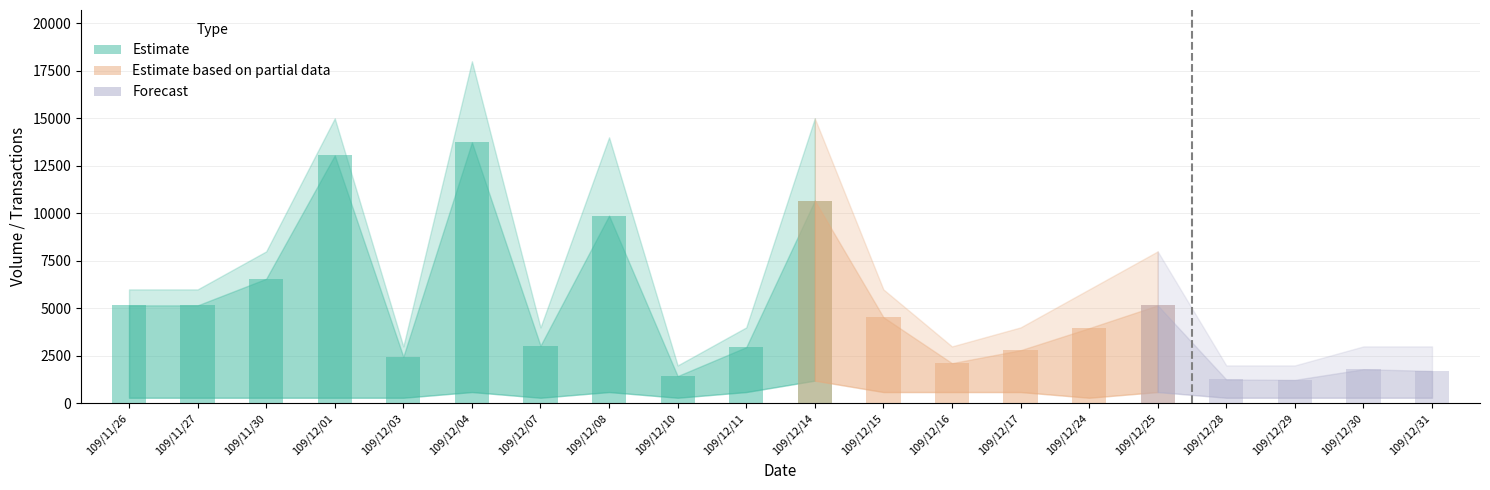

What position from the right is 109/12/31?

1